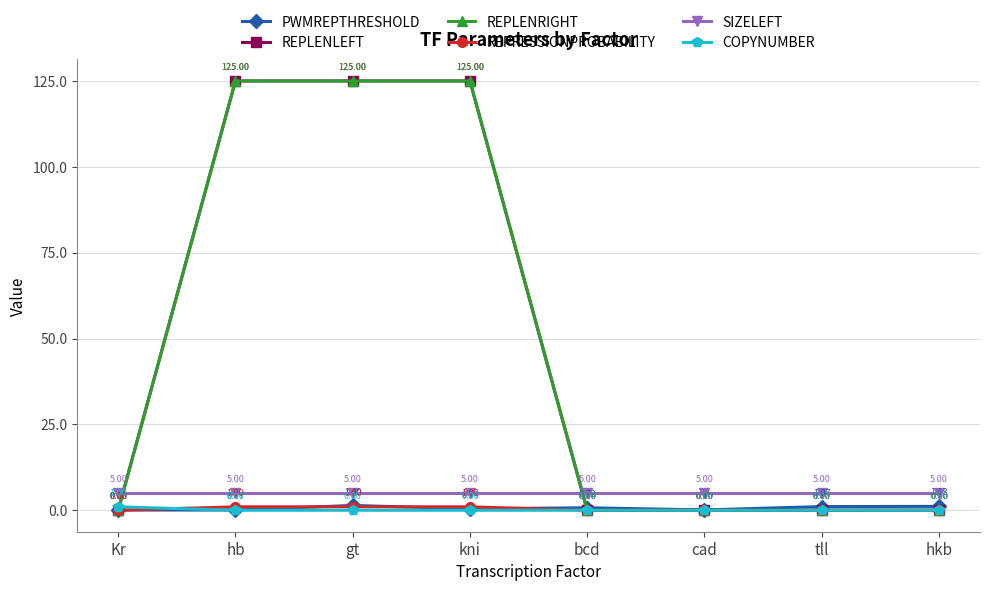

Which series has the largest range (max minus min)?

REPLENLEFT